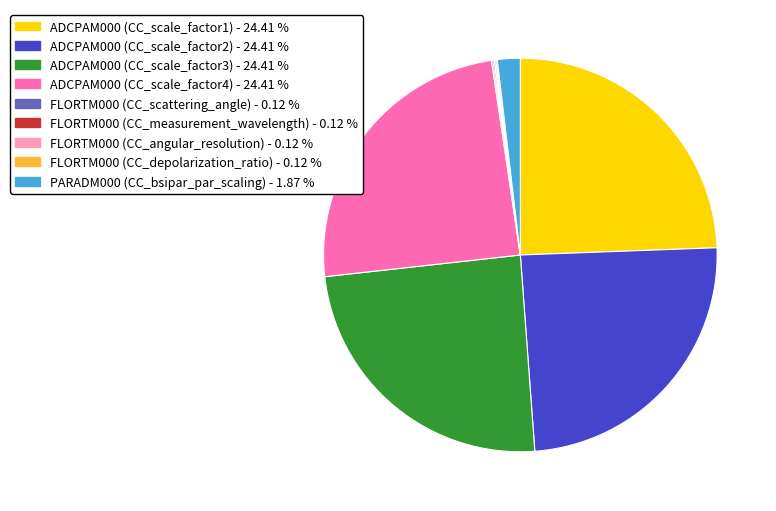

Does ADCPAM000 (CC_scale_factor1) represent more than half of the total?

No